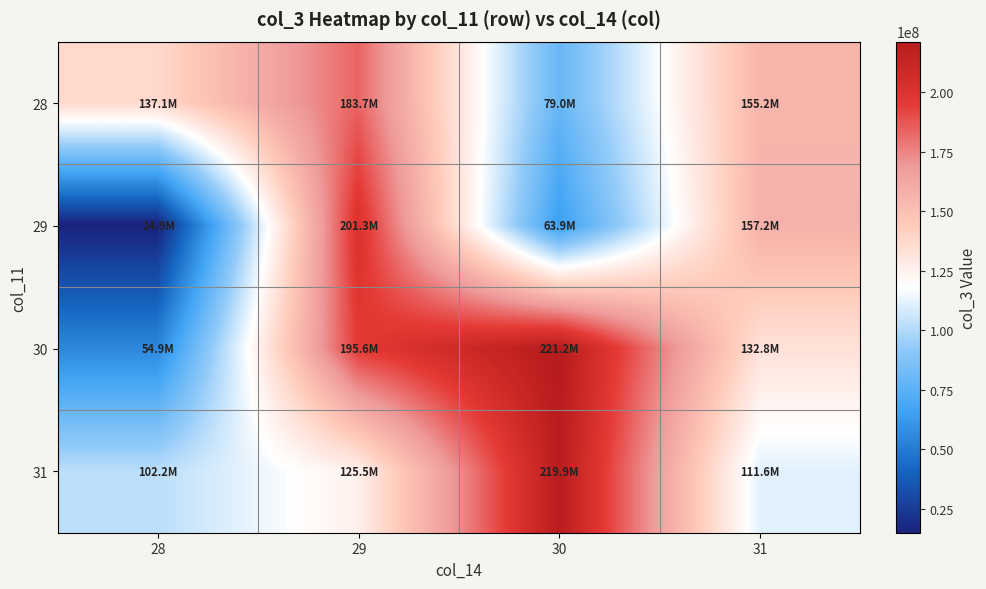

Reading right to left, extract all data points from this chart.

28: 31=155246720	30=79041640	29=183728832	28=137118984
29: 31=157221832	30=63867856	29=201329272	28=14854720
30: 31=132836024	30=221235816	29=195560064	28=54858504
31: 31=111590176	30=219908248	29=125531064	28=102211288